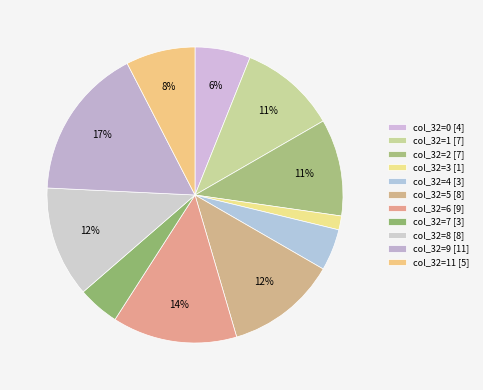

To the nearest percent, what is the difference between the largest and smallest slice percentages?

15%